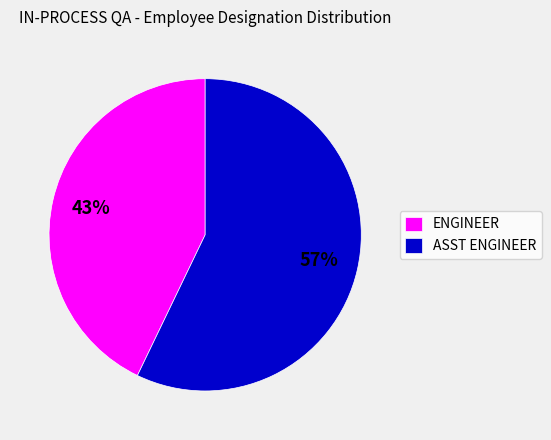

Is the sum of ENGINEER and ASST ENGINEER greater than half?

Yes